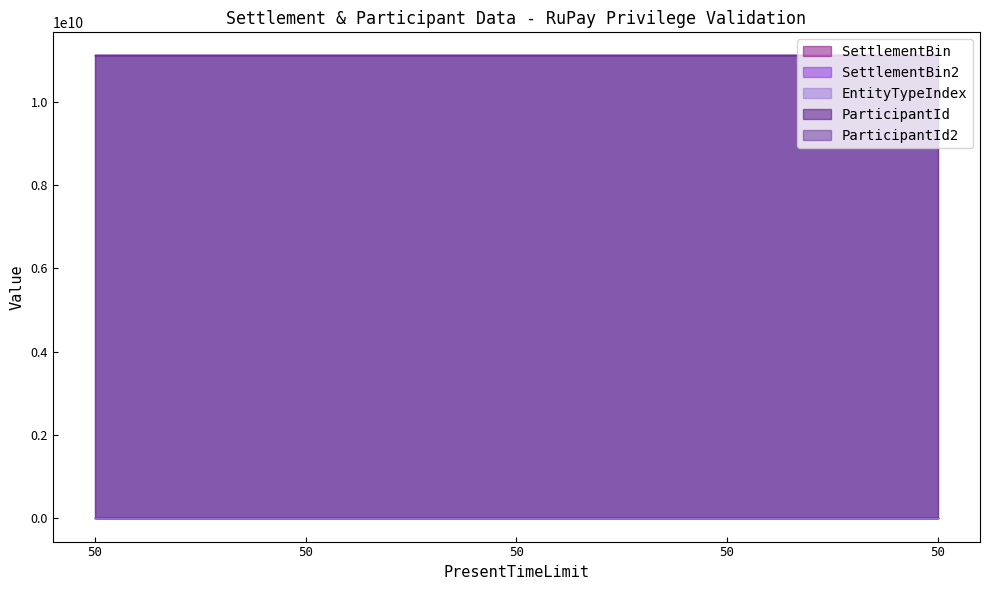

True or false: ParticipantId and SettlementBin2 cross at least once.

False